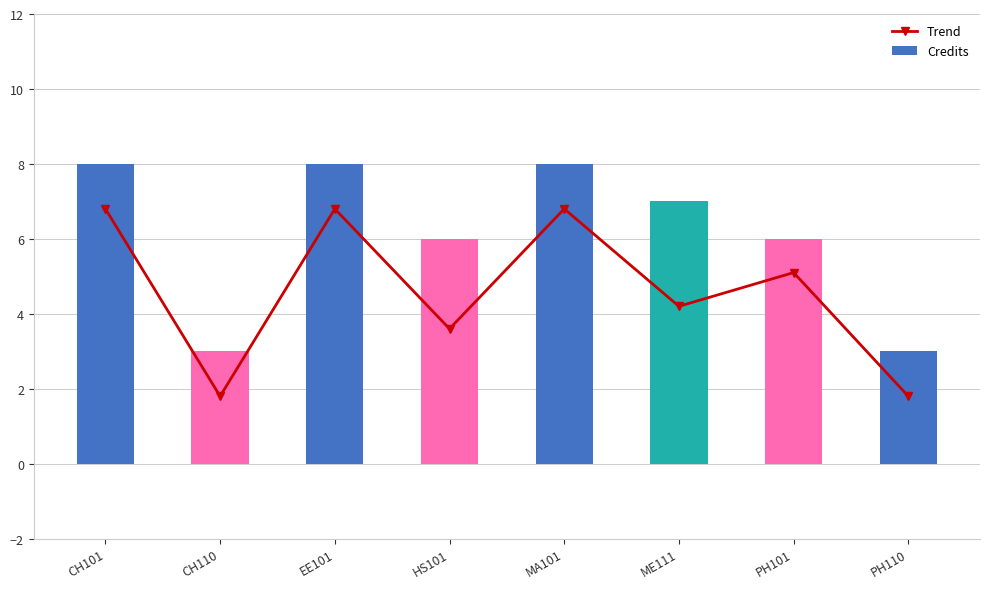

The value of Credits at HS101 is 6.0. True or false?

True